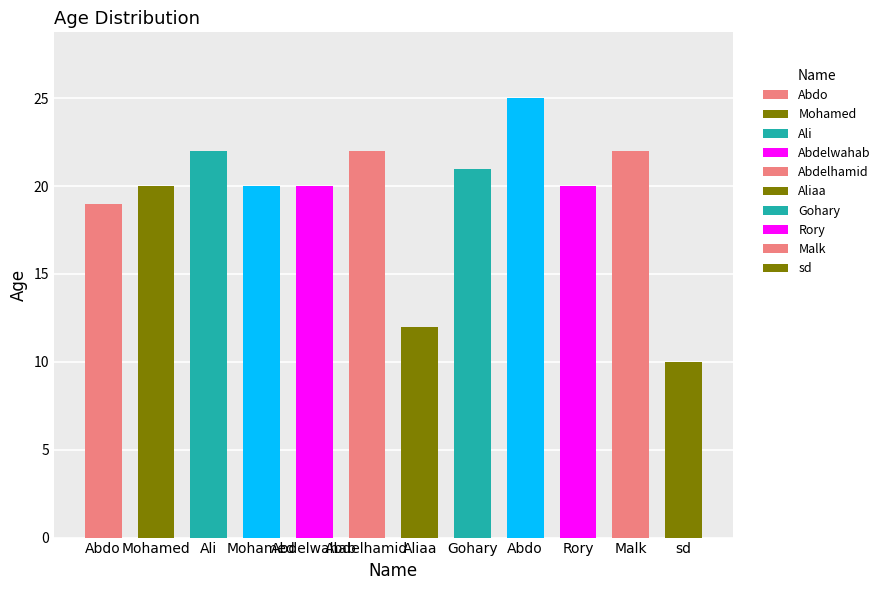

How many series are shown in this chart?

1